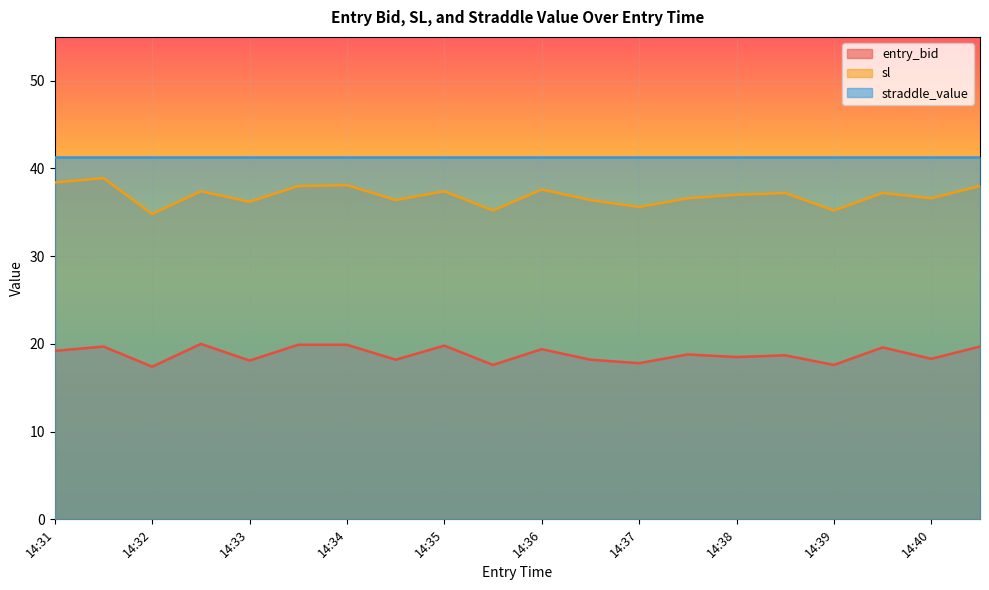

What is the difference between the entry_bid values at 14:33 and 14:38?

0.4